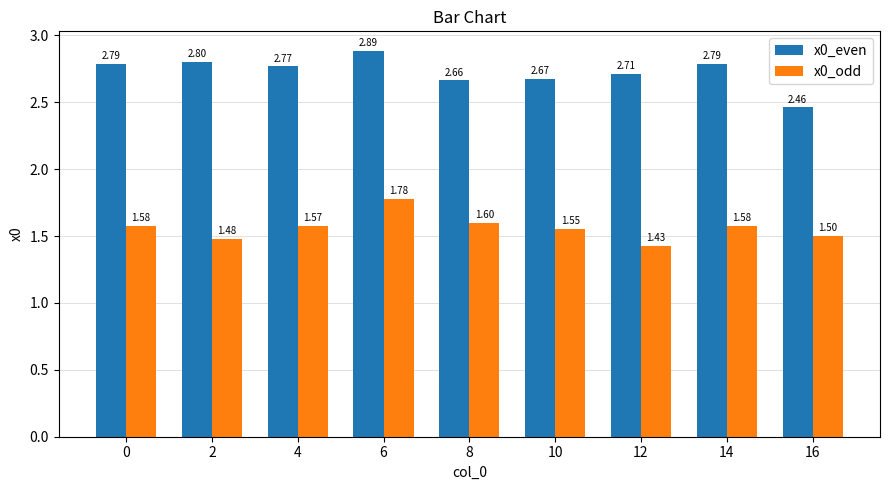

Between 12 and 16, which series saw the biggest shift?

x0_even